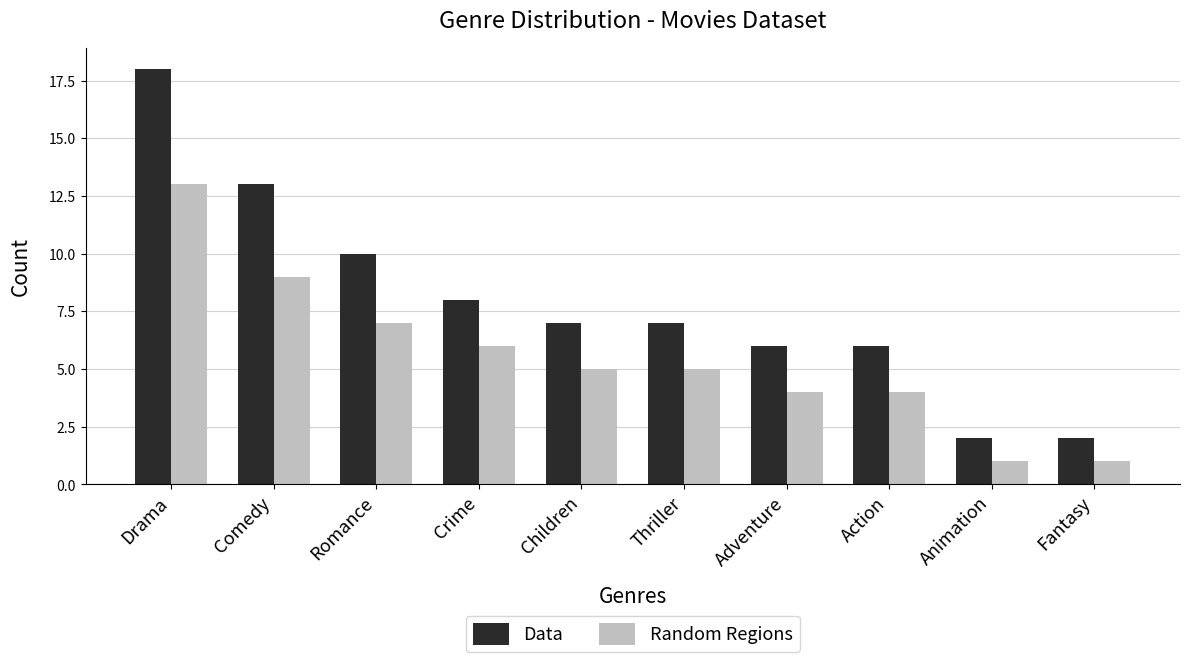

Which label corresponds to the largest value in the chart?

Drama